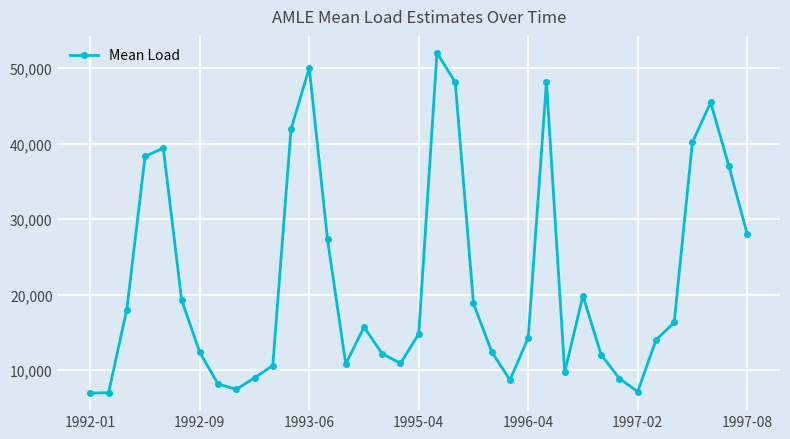

How many interior local peaks (higher than both neighbors) does the data have?

7